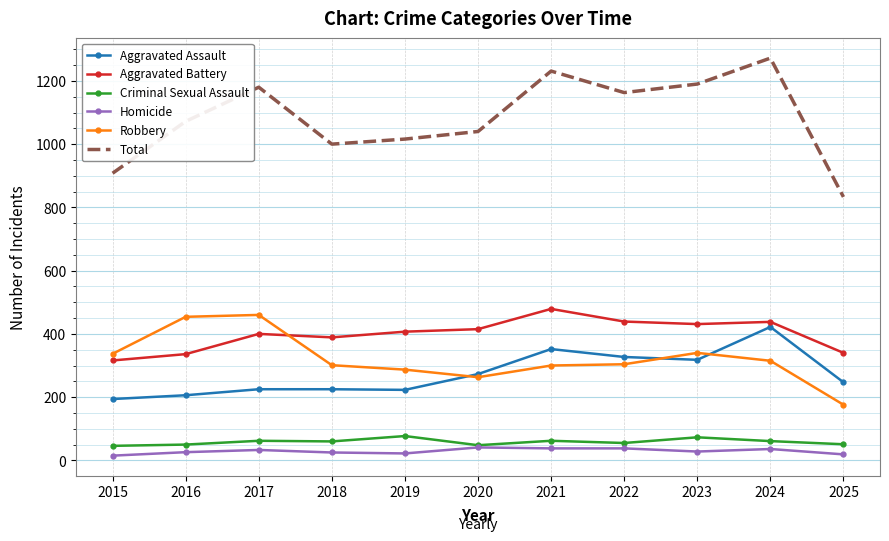

Is the value of Aggravated Battery at 2022 greater than the value of Total at 2025?

No